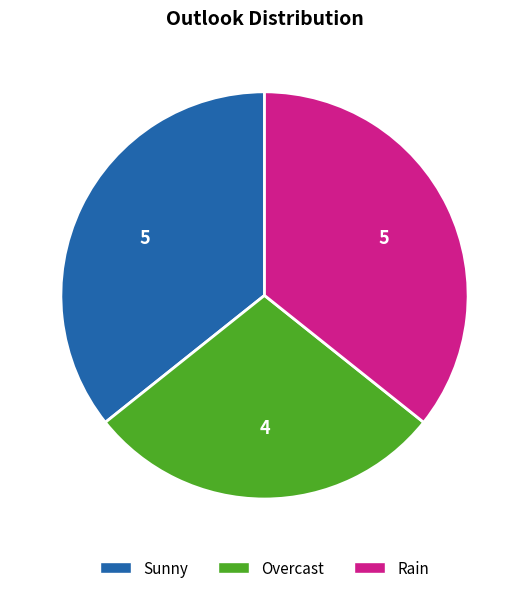

The Rain slice represents 36% of the pie. True or false?

True